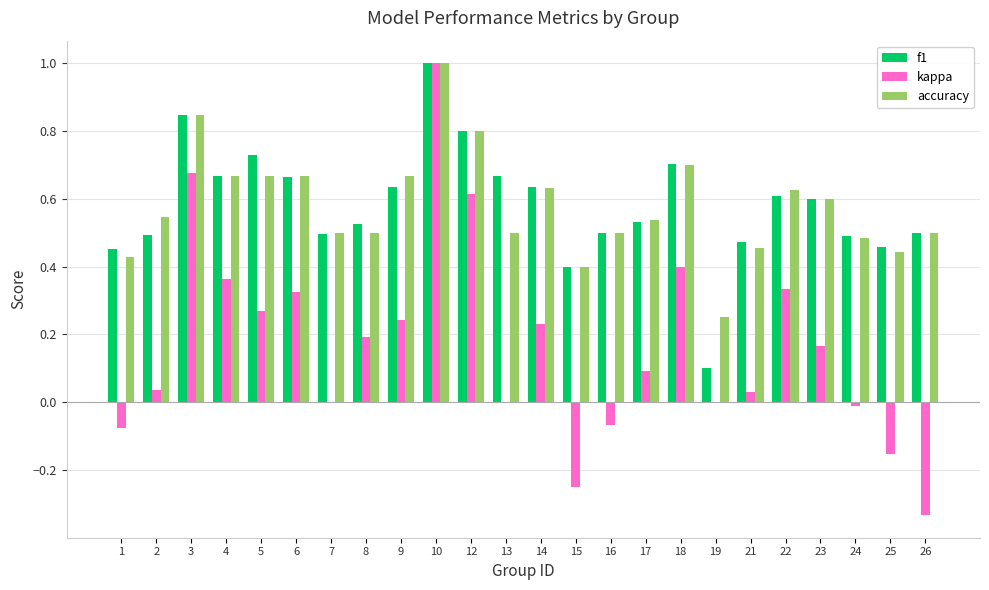

How many series are shown in this chart?

3